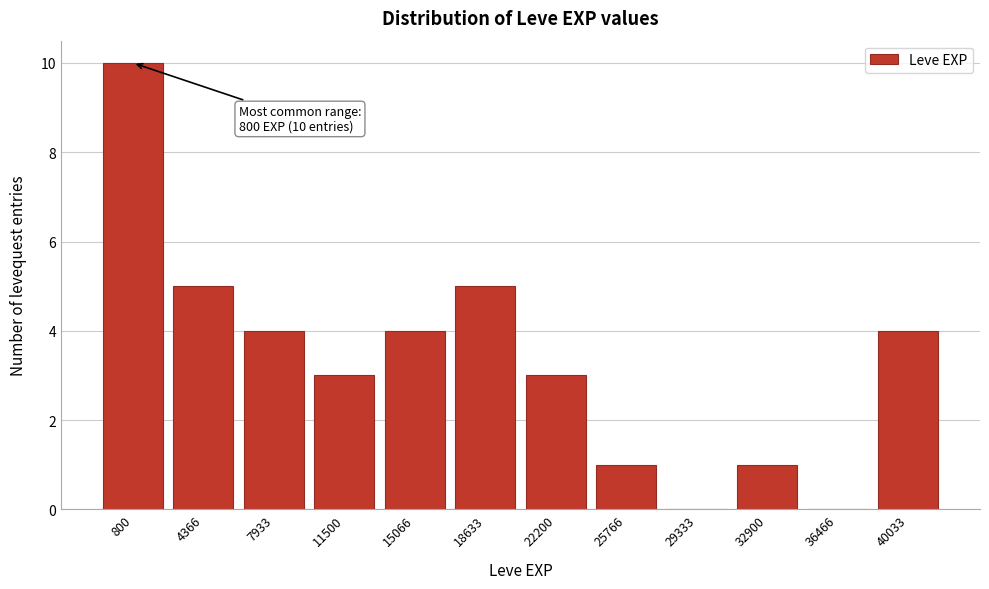

Reading left to right, list all the values displayed in this chart.

800=10	4366=5	7933=4	11500=3	15066=4	18633=5	22200=3	25766=1	29333=0	32900=1	36466=0	40033=4